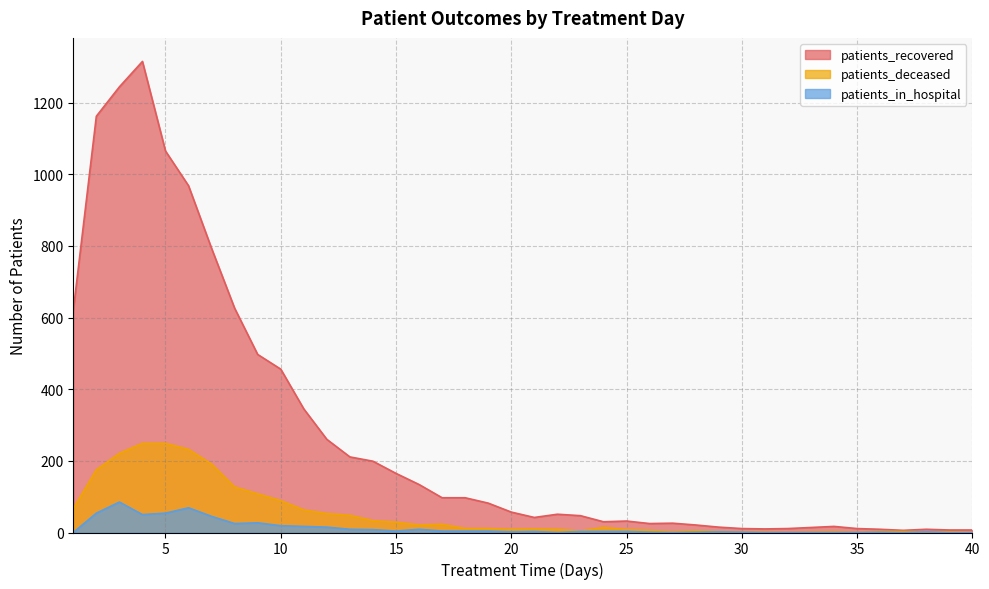

Which category has the highest value across all series?

4